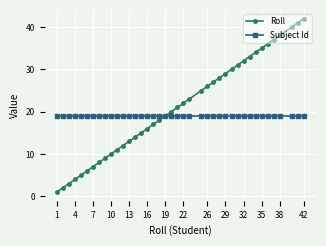

How many lines are shown in the chart?

2